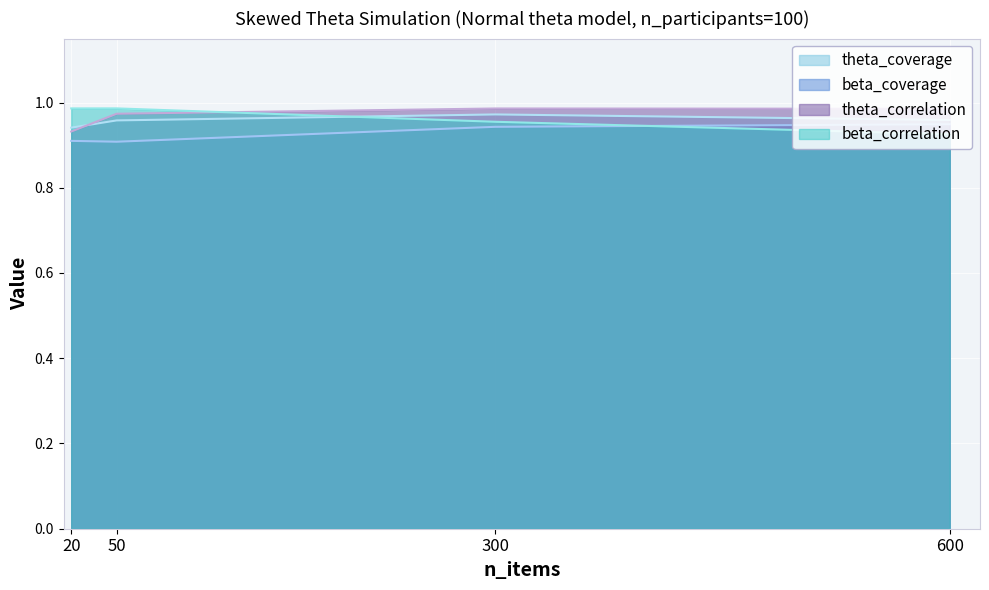

Rank the series at 300 from lowest to highest value.

beta_coverage, beta_correlation, theta_coverage, theta_correlation